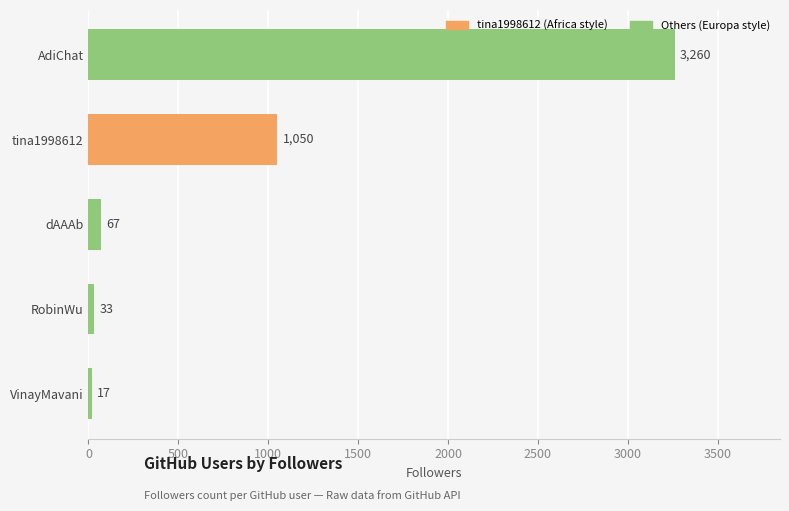

What is the greatest value displayed?

3260